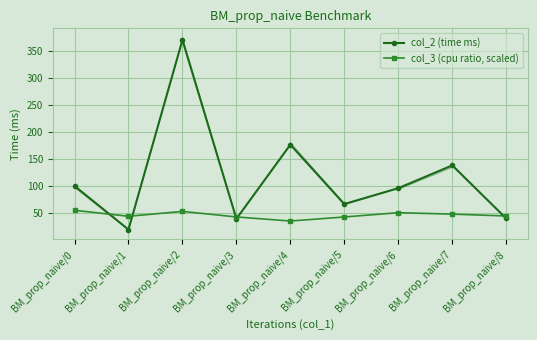

What is the sum of all col_2 (time ms) values?

1048.0